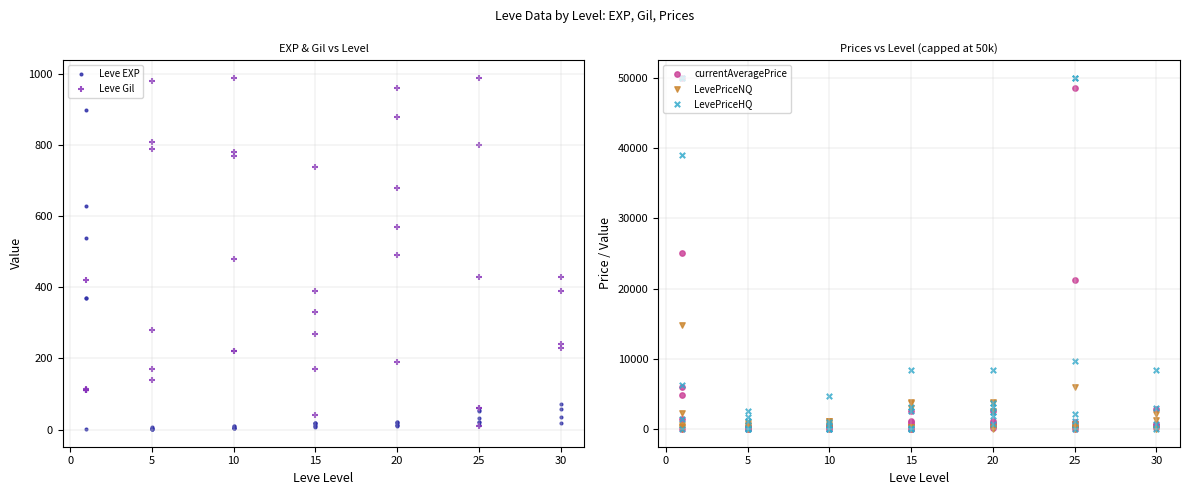

What are all the series names shown in the legend?

Leve EXP, Leve Gil, currentAveragePrice, LevePriceNQ, LevePriceHQ